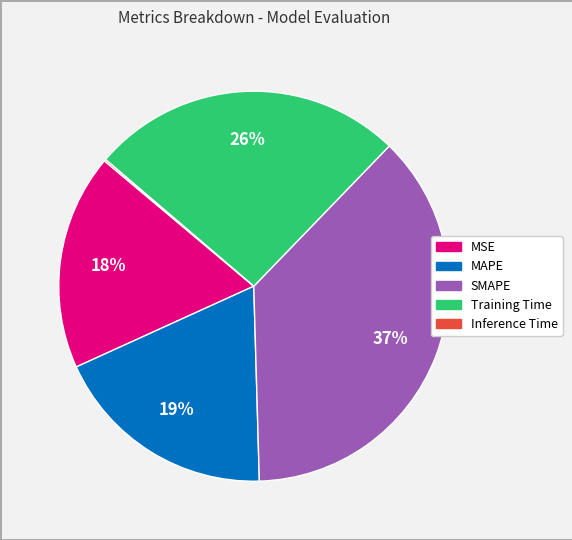

Does any single category account for the majority?

No